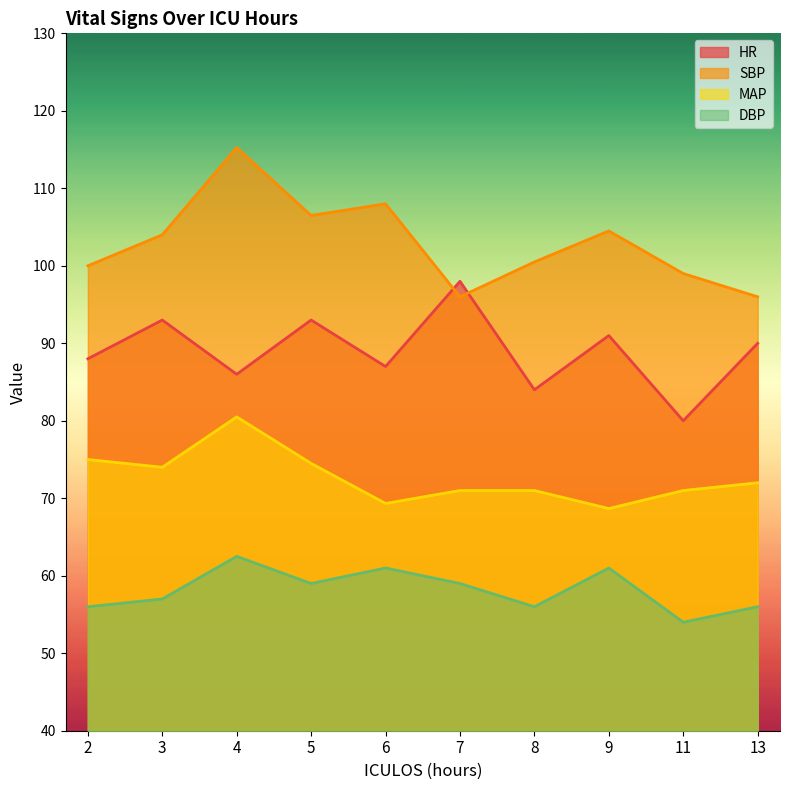

Is the value of DBP at 7 greater than the value of HR at 4?

No